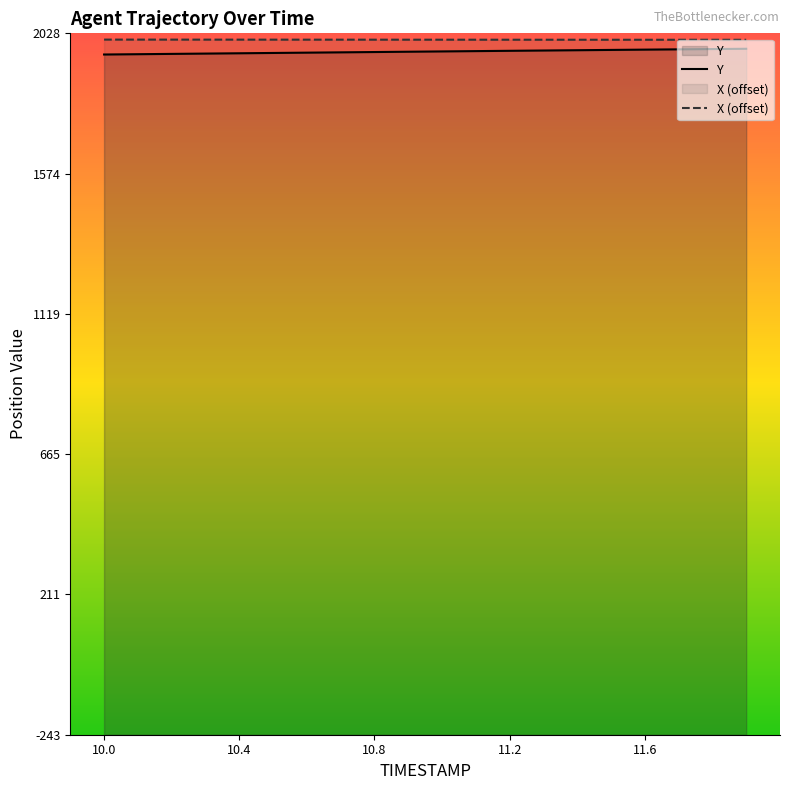

At which category is the sum across all series the highest?

11.9